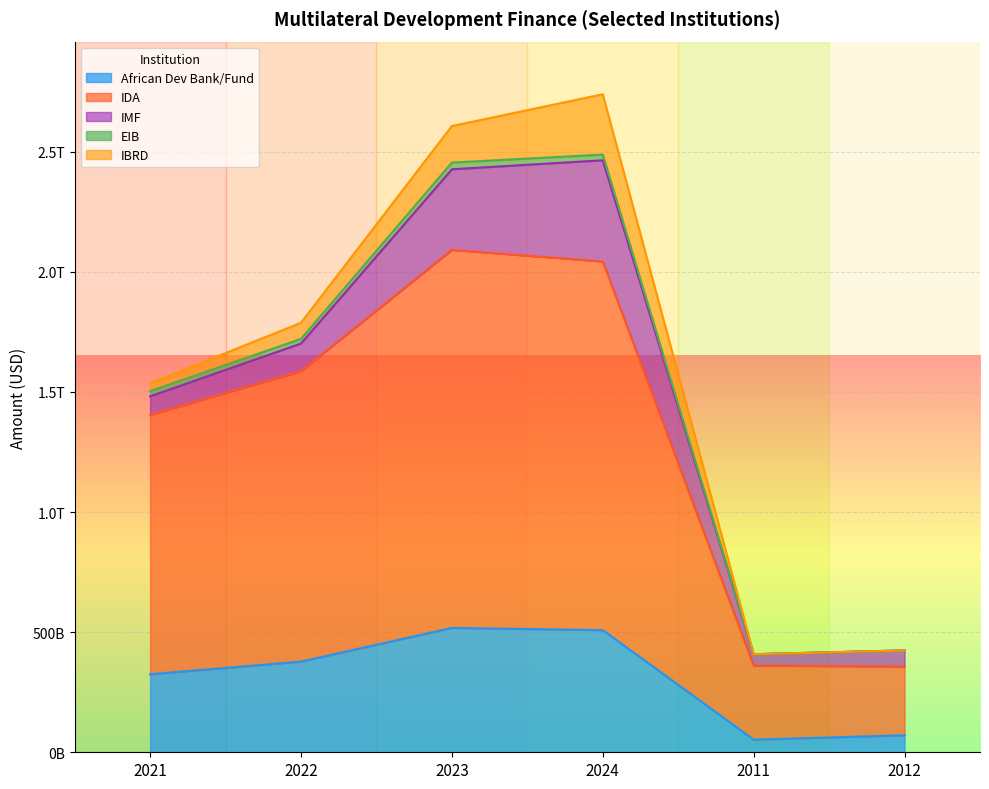

The African Dev Bank/Fund series shows 503725291189 at 2021. True or false?

False